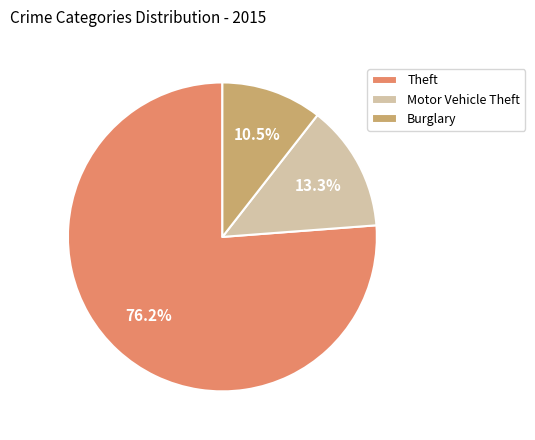

Which slice is the largest?

Theft